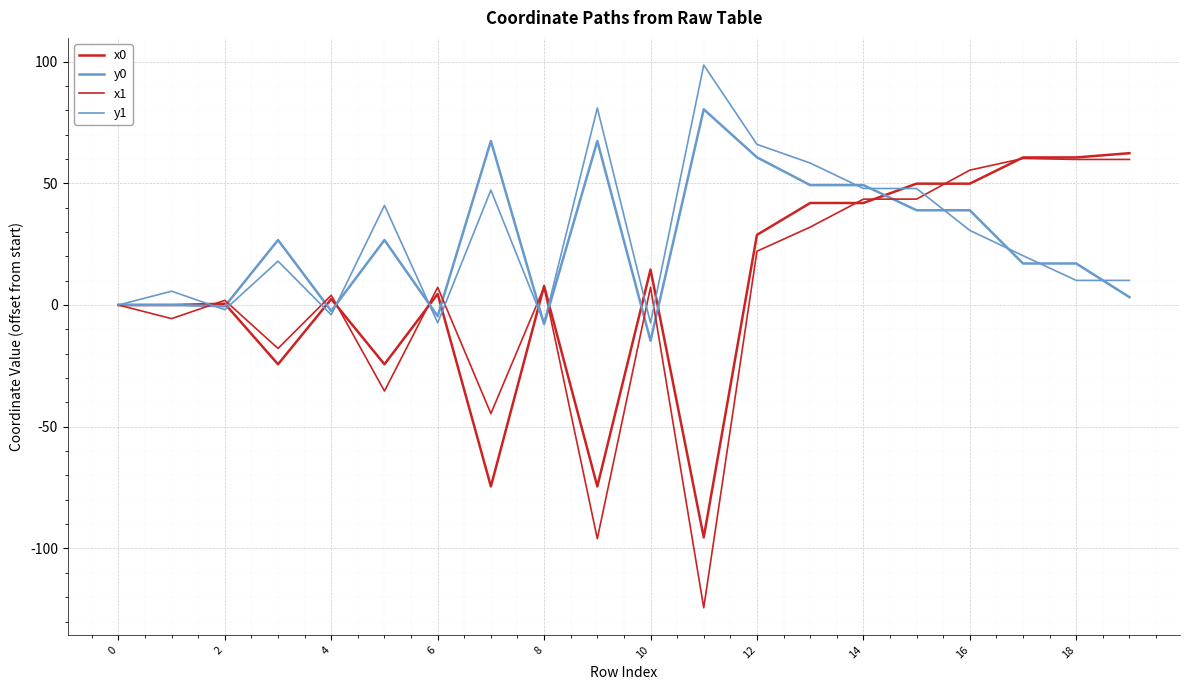

What is the difference between the second highest and second lowest values in the y1 series?

88.3